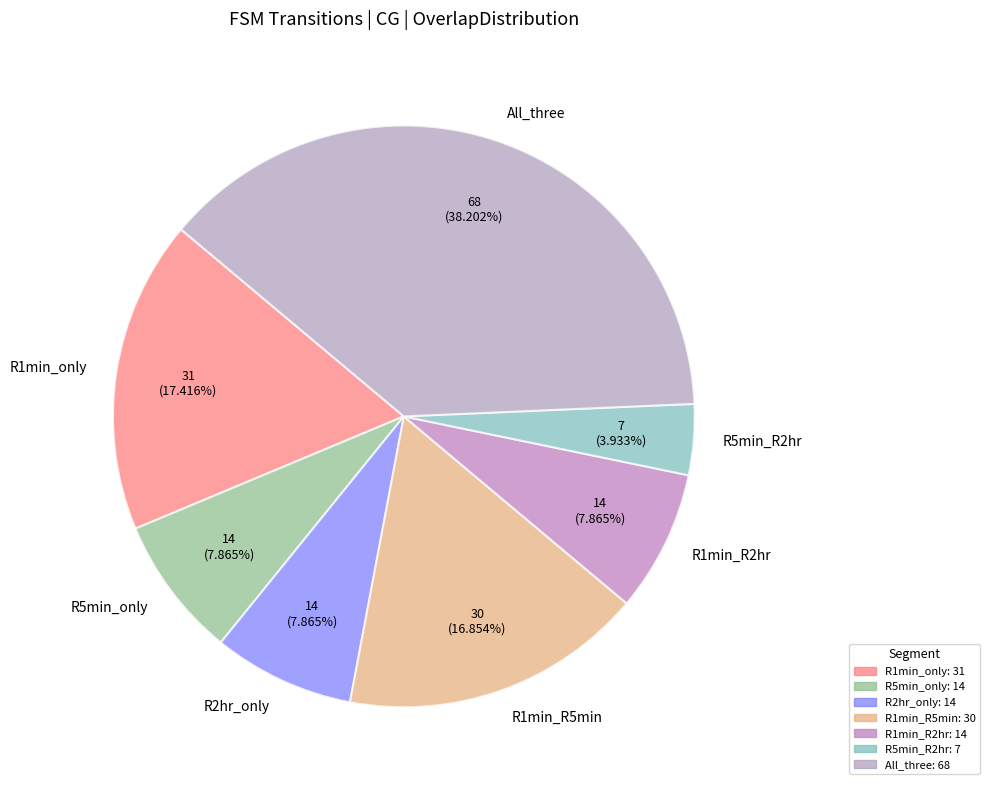

How many segments does this pie chart have?

7